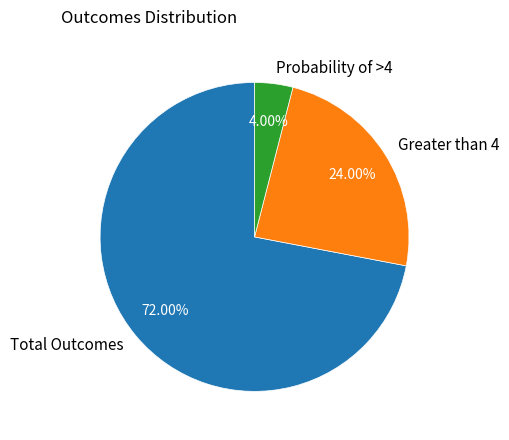

Count the number of slices in the pie.

3